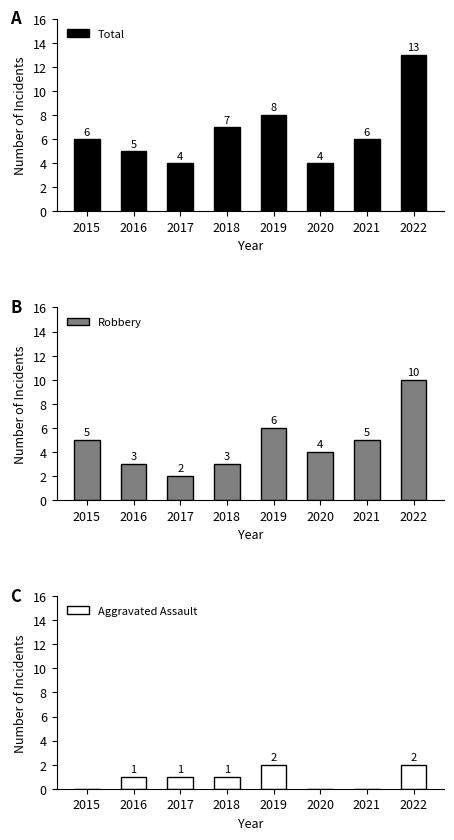

Where is Robbery nearest to the value 6?

2019